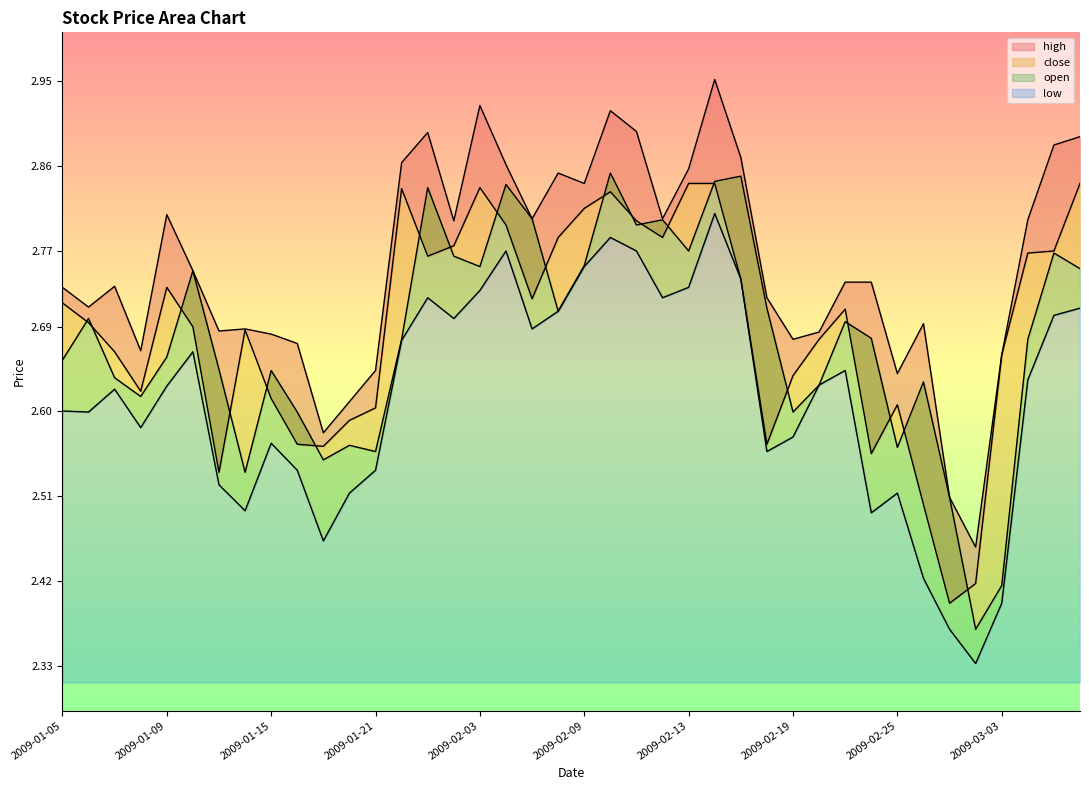

List the labels in order of low value, smallest first.

2009-03-02, 2009-02-27, 2009-03-03, 2009-02-26, 2009-01-19, 2009-02-24, 2009-01-14, 2009-01-20, 2009-02-25, 2009-01-13, 2009-01-16, 2009-01-21, 2009-02-18, 2009-01-15, 2009-02-19, 2009-01-08, 2009-01-06, 2009-01-05, 2009-01-07, 2009-01-09, 2009-02-20, 2009-03-04, 2009-02-23, 2009-01-12, 2009-01-22, 2009-02-05, 2009-02-02, 2009-03-05, 2009-02-06, 2009-03-06, 2009-01-23, 2009-02-12, 2009-02-03, 2009-02-13, 2009-02-17, 2009-02-09, 2009-02-04, 2009-02-11, 2009-02-10, 2009-02-16